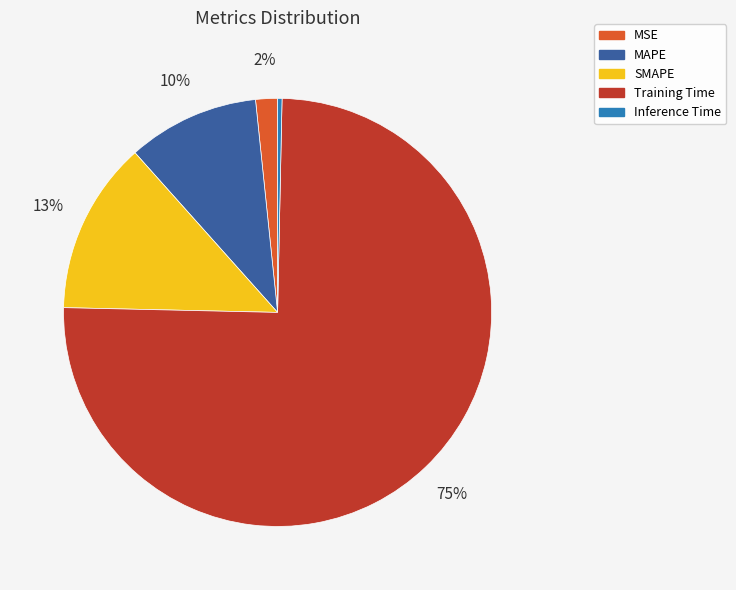

Rank the categories by value from lowest to highest.

Inference Time, MSE, MAPE, SMAPE, Training Time